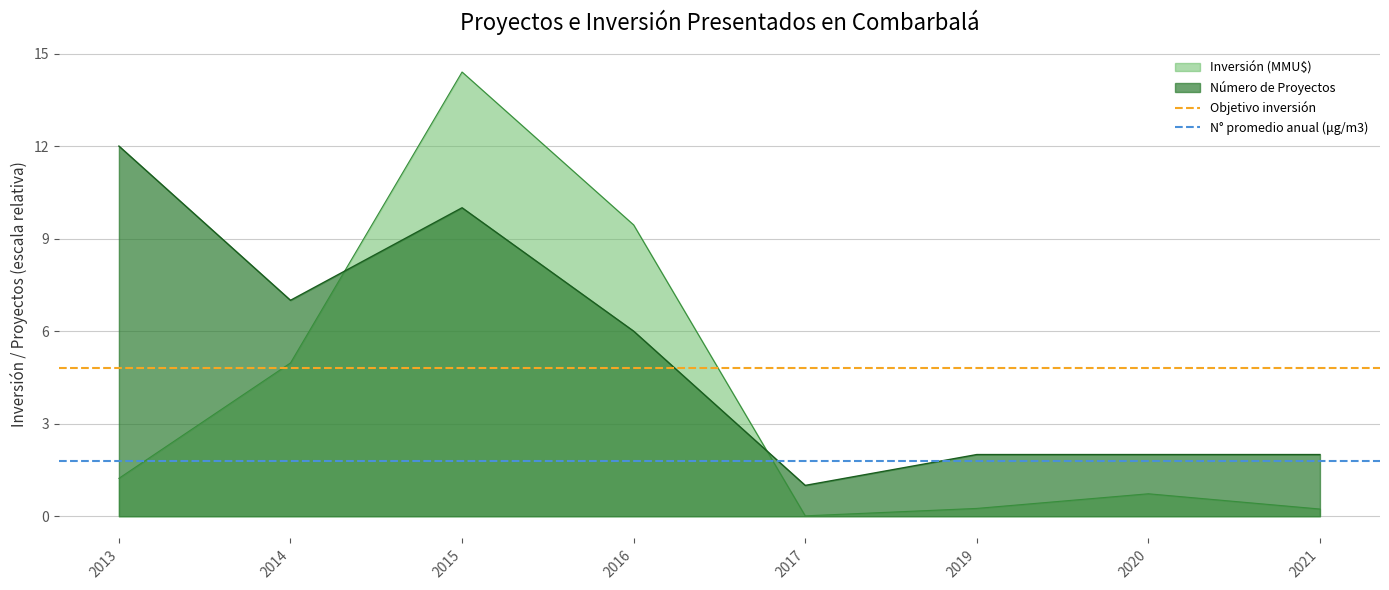

What is the value of the Objetivo inversión point at the 2nd from the left?

4.8